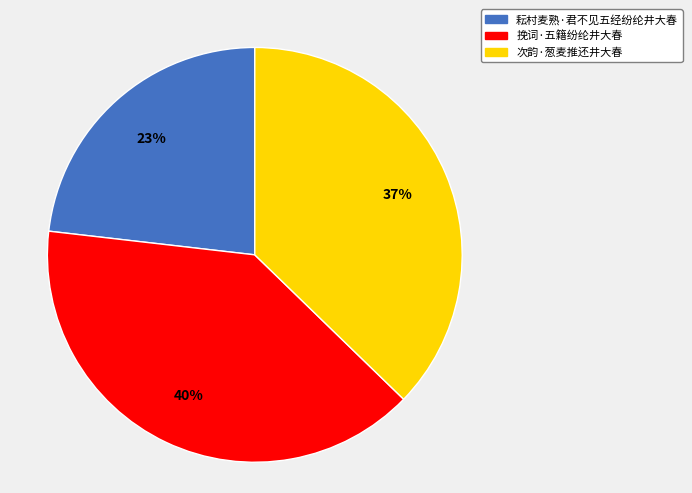

Which category has the biggest portion of the pie?

挽词·五籍纷纶井大春